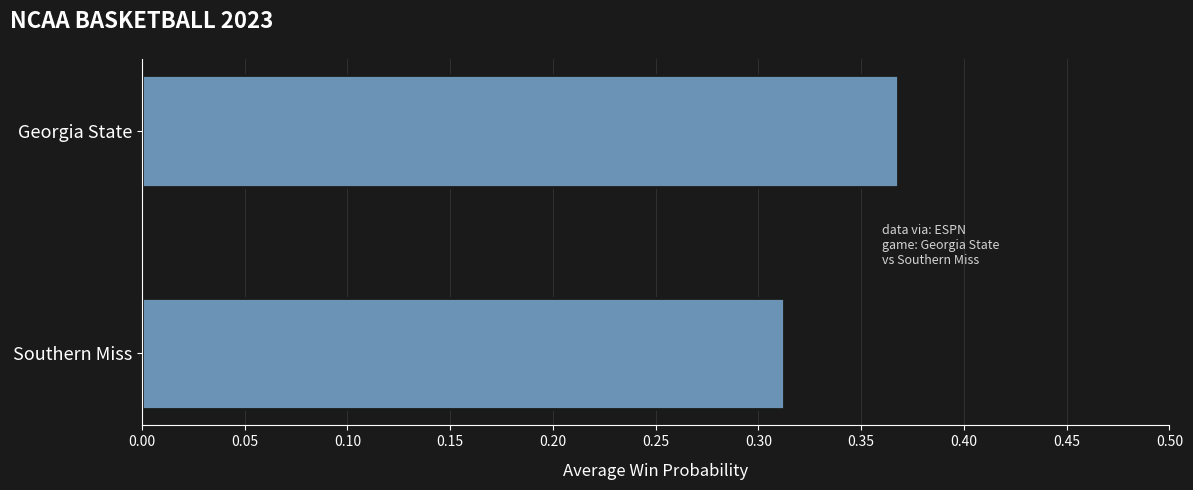

What is the sum of all values?

0.7